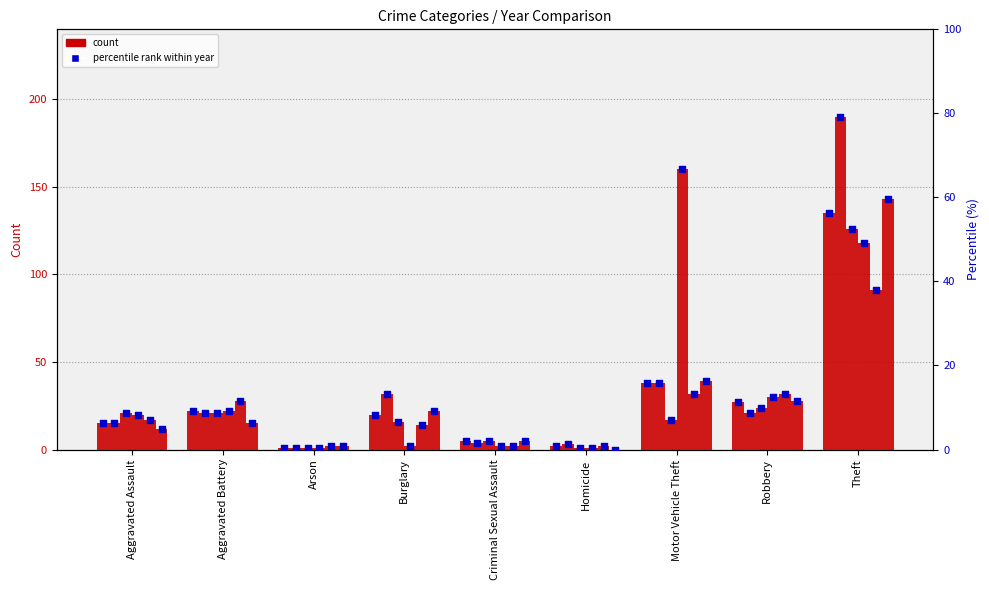

What is the total value across all series at Homicide?

3.8